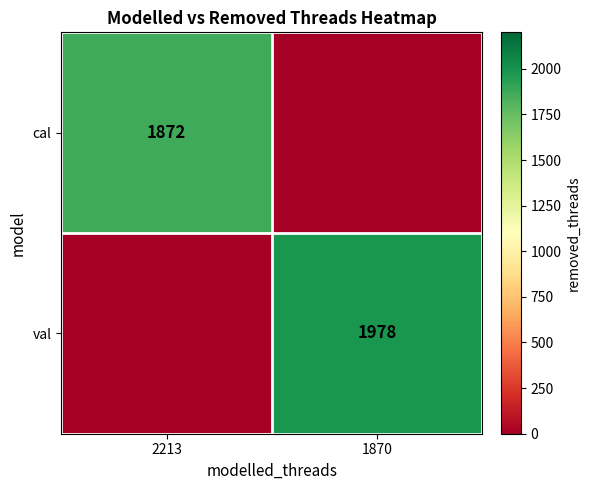

Which has a higher value, 2213 or 1870?

2213